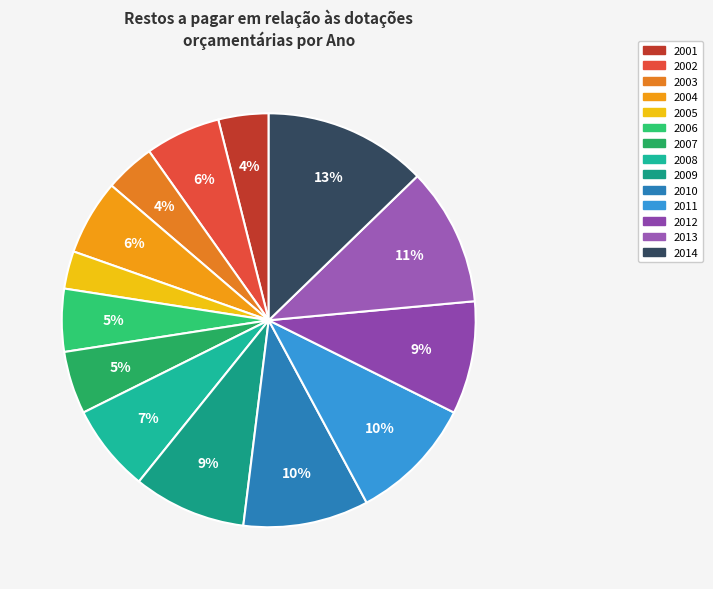

How many segments does this pie chart have?

14